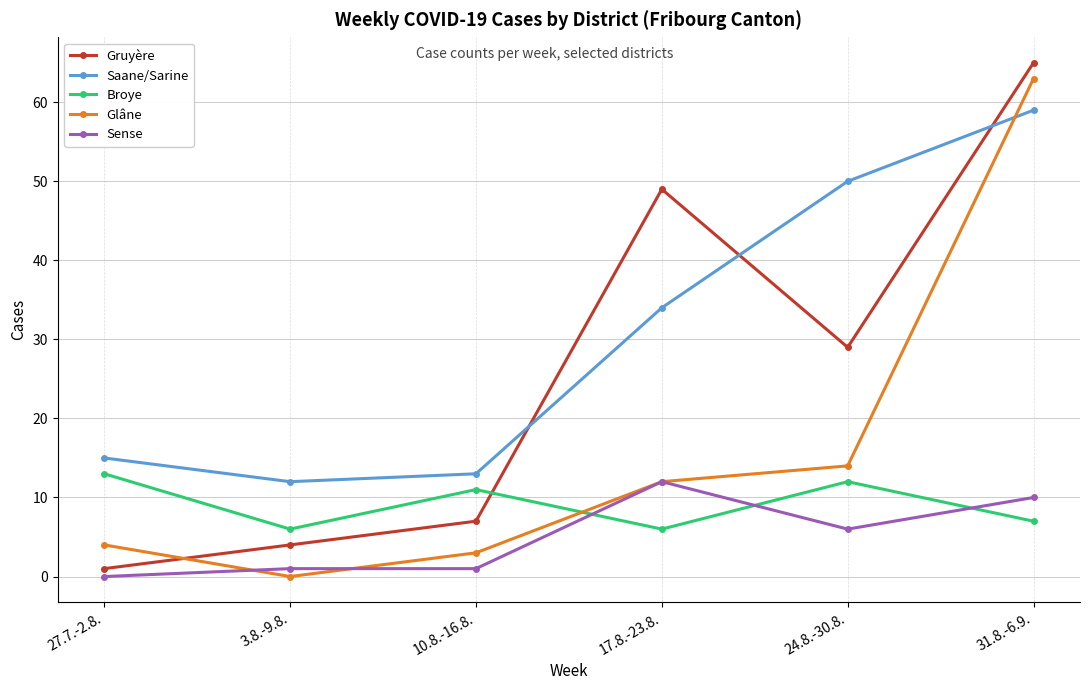

What is the spread (max minus min) of values at 3.8.-9.8.?

12